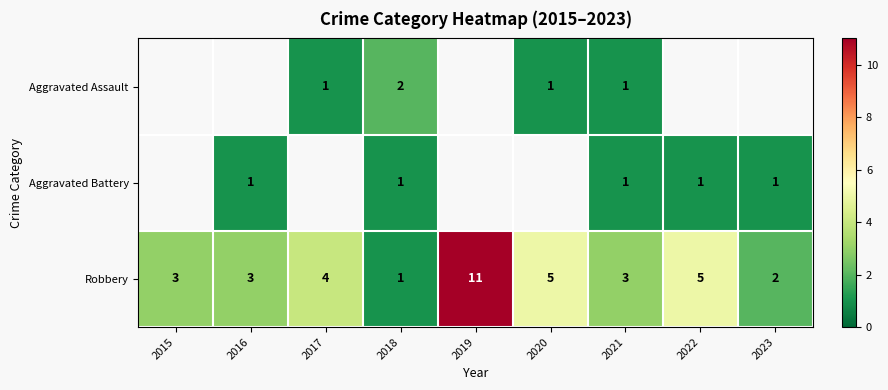

What is the difference between the second highest and minimum values in the Robbery series?

4